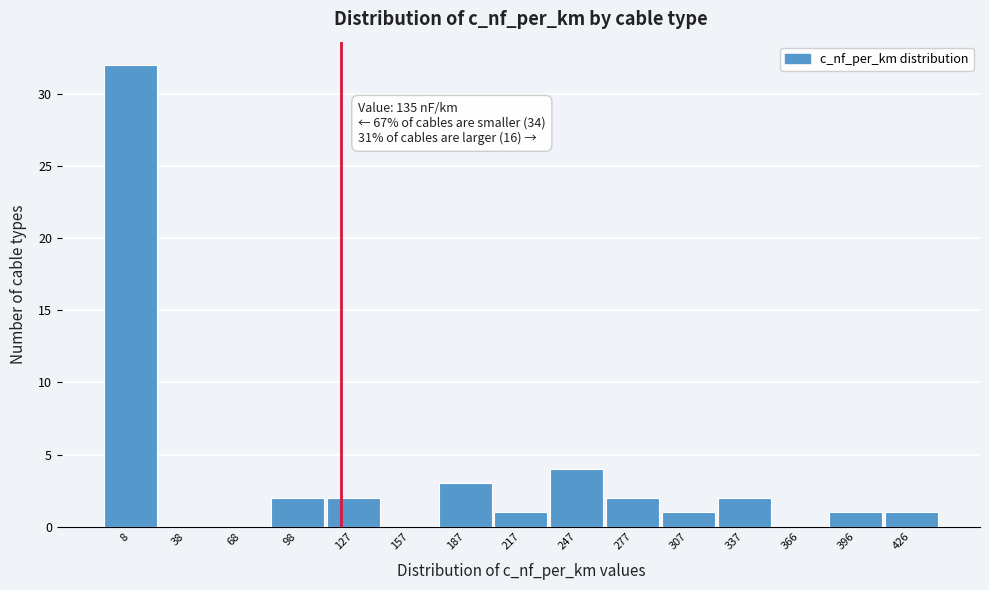

Reading right to left, transcribe all the data shown in this chart.

426=1	396=1	366=0	337=2	307=1	277=2	247=4	217=1	187=3	157=0	127=2	98=2	68=0	38=0	8=32